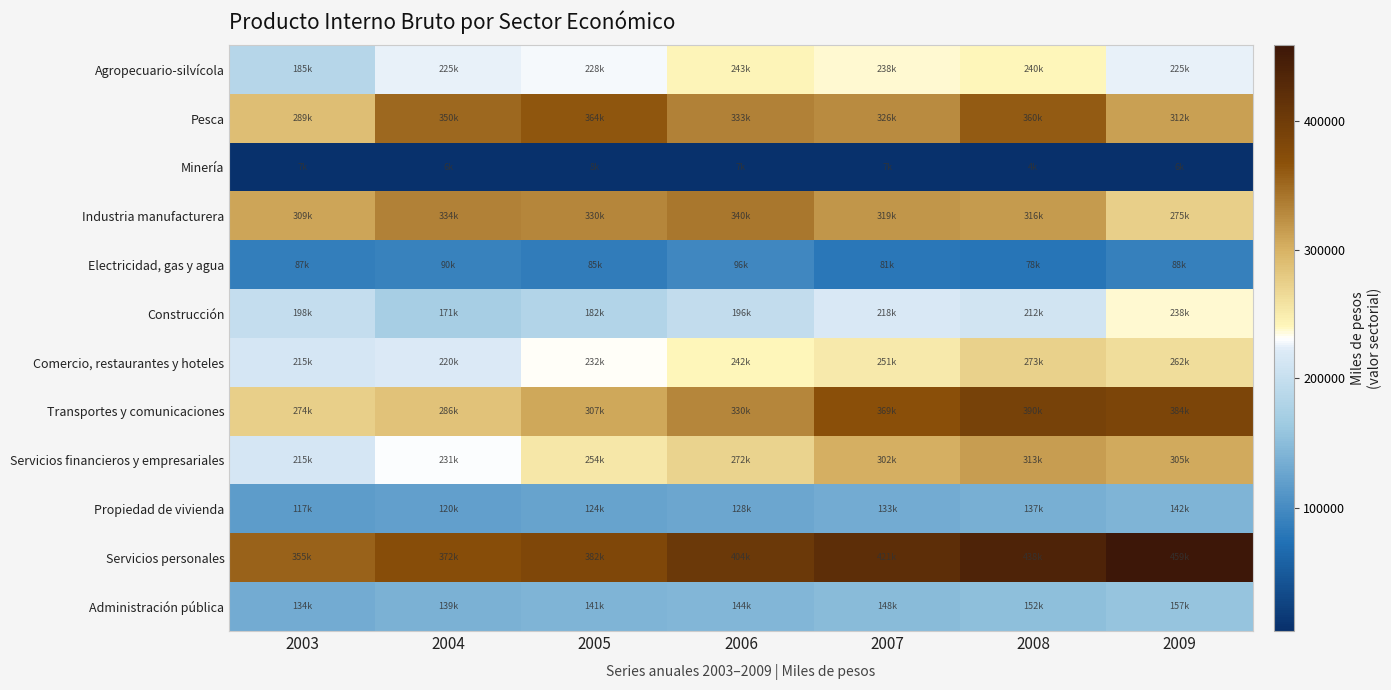

At how many categories does at least one series exceed 49489?

7